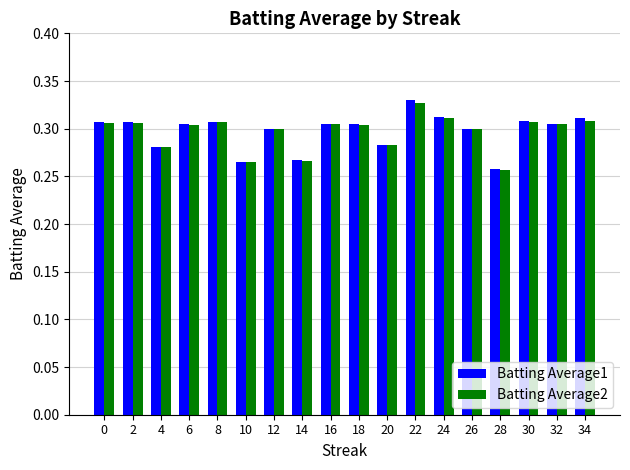

The Batting Average1 series shows 0.3 at 28. True or false?

True